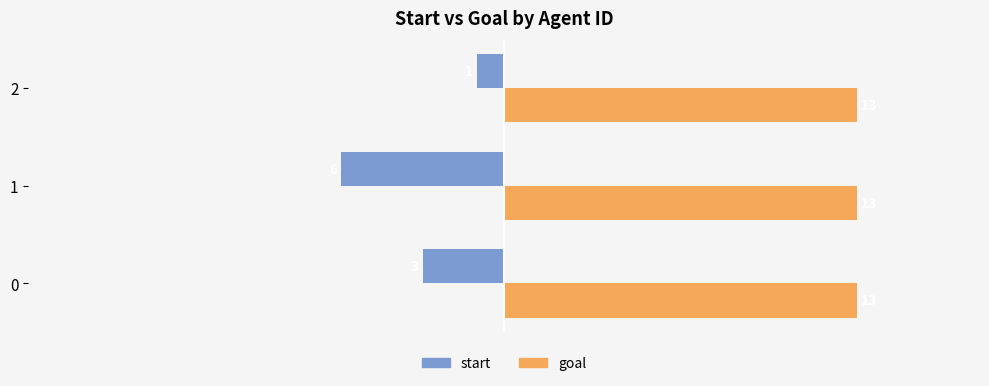

The start series shows -1 at 1. True or false?

False